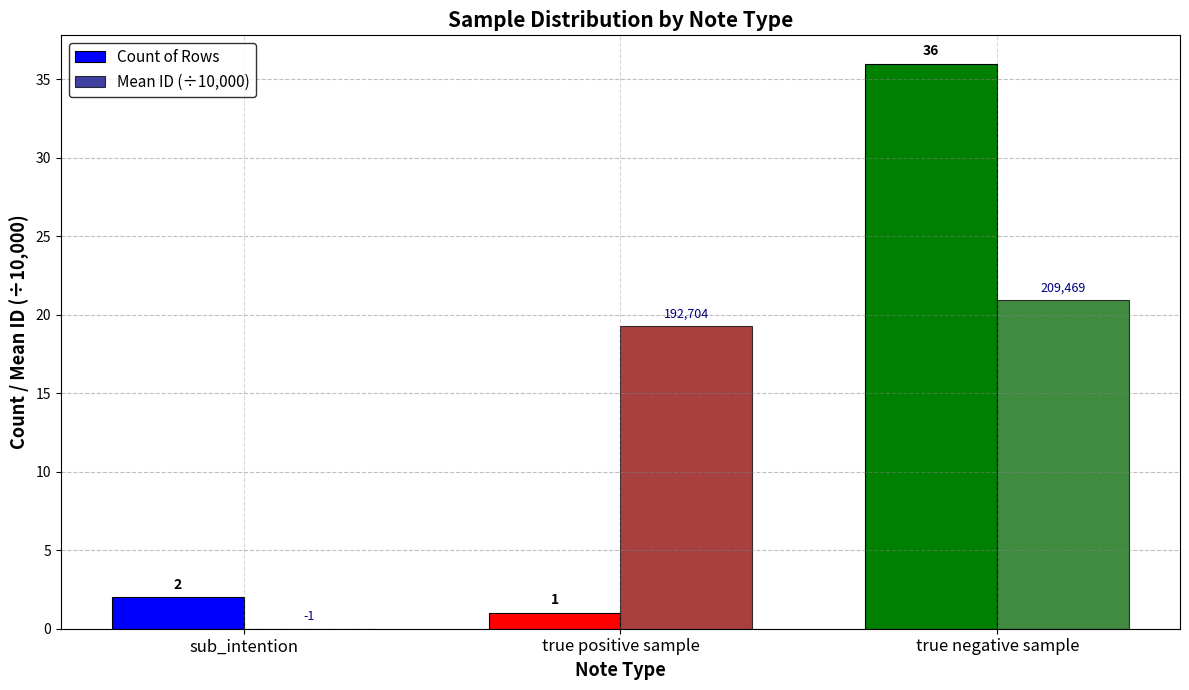

What is the sum of all Count of Rows values?

39.0